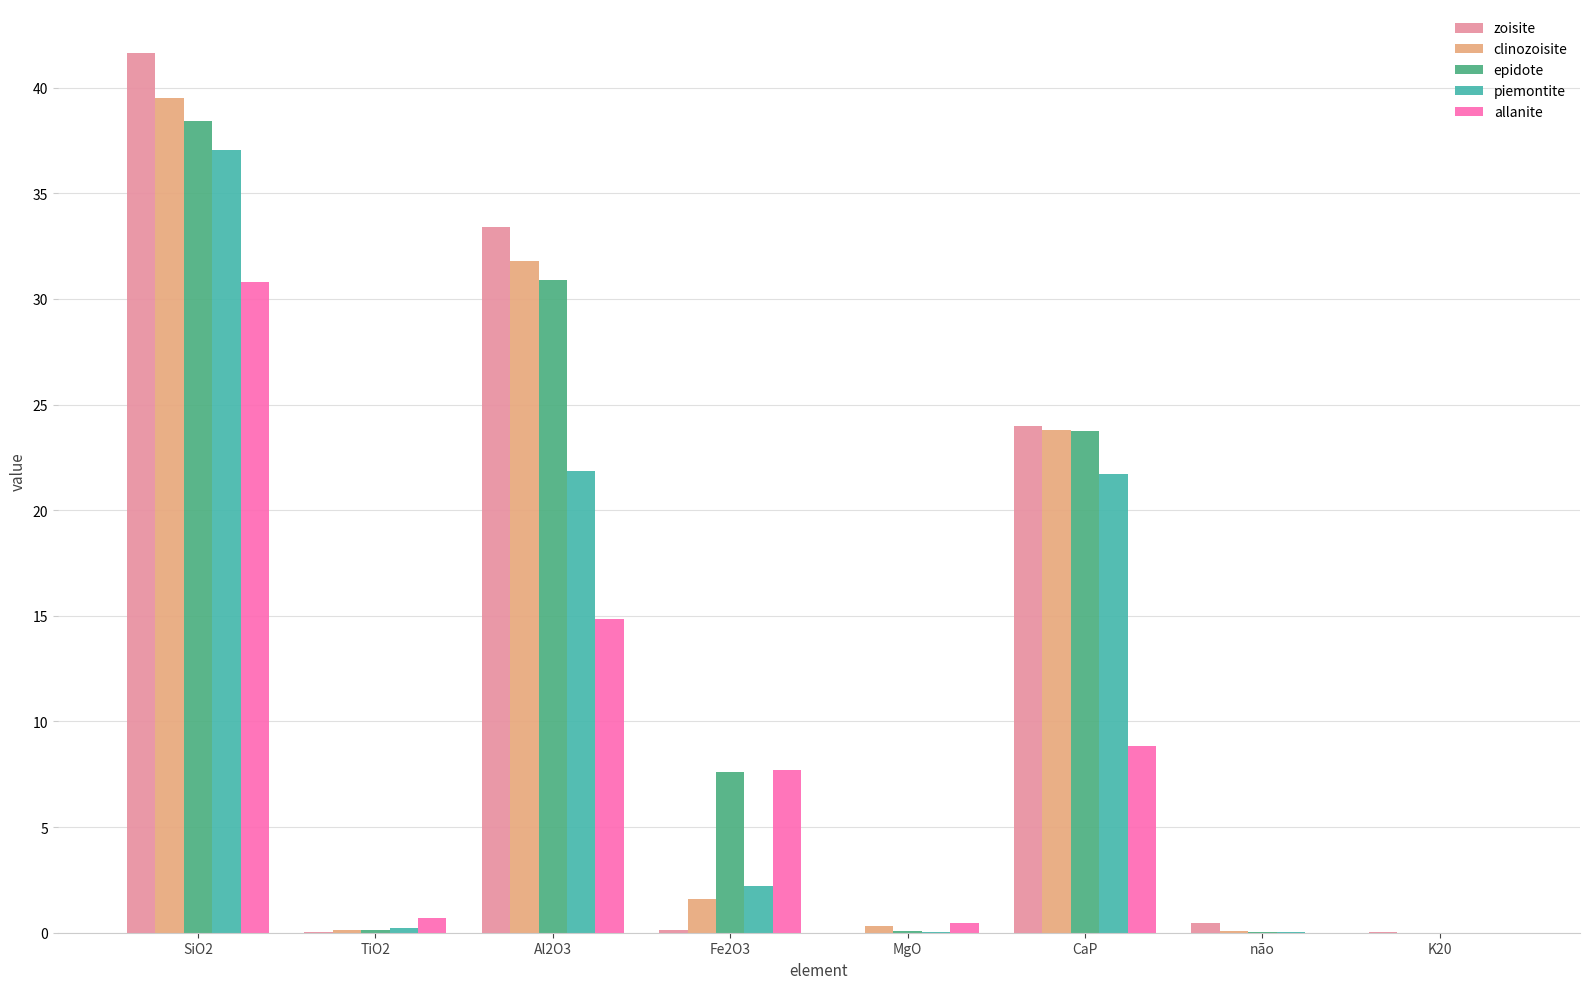

What is the sum of all piemontite values?

83.2